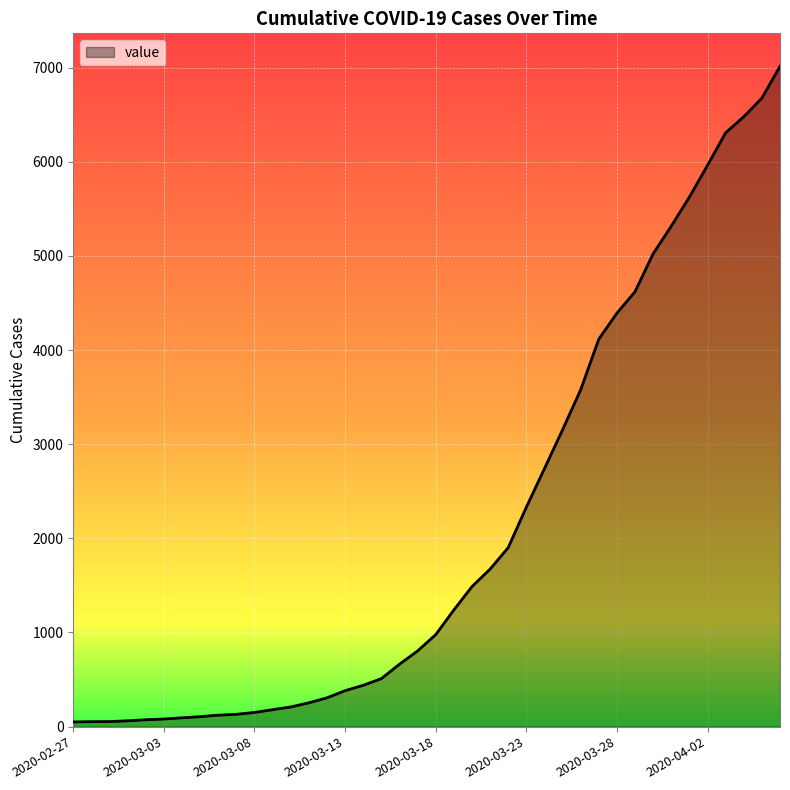

What is the greatest value displayed?

7013